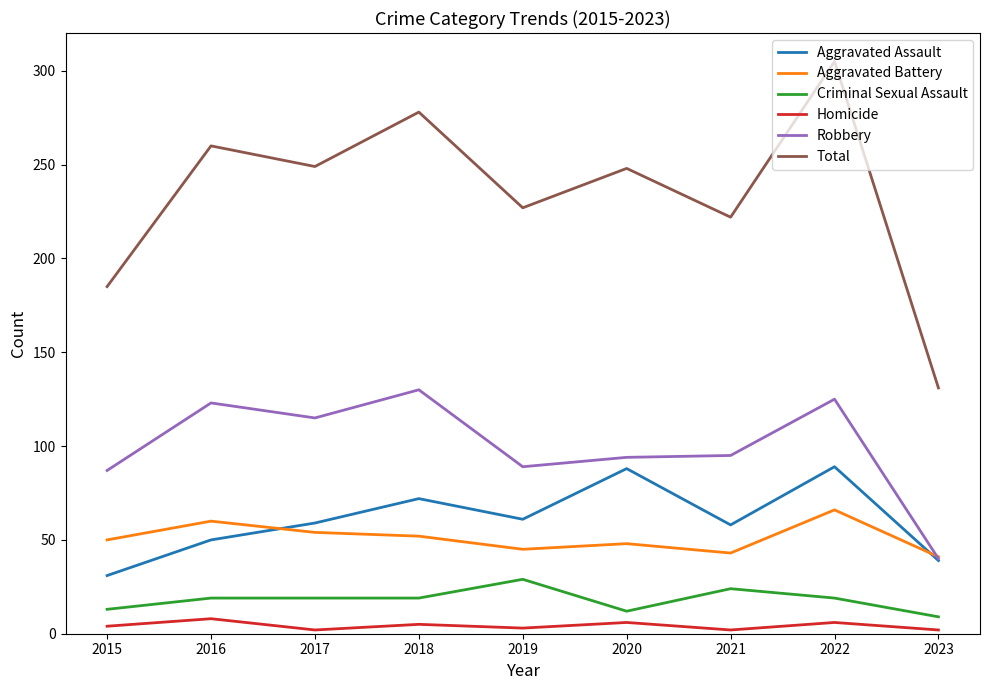

Between 2020 and 2023, which series saw the biggest shift?

Total